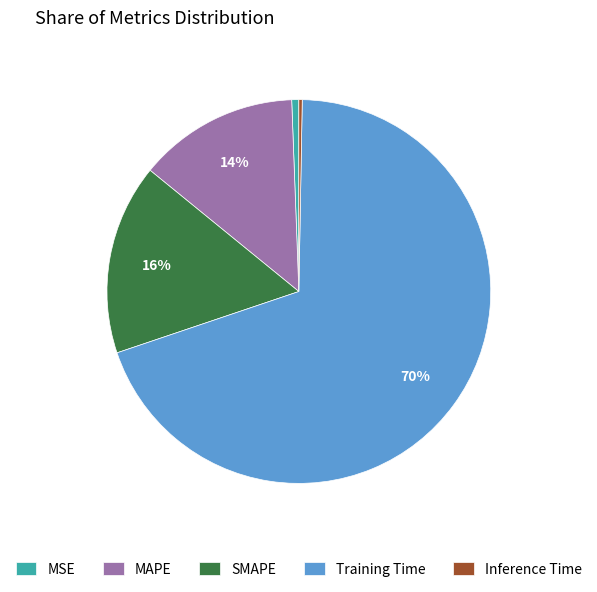

To the nearest percent, what portion does MSE represent?

1%